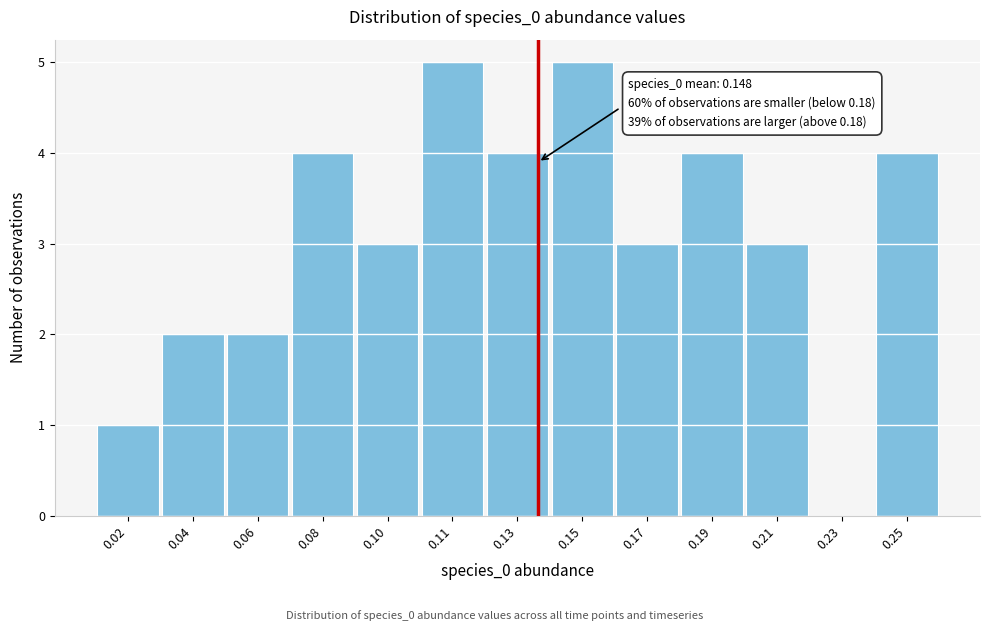

Reading left to right, extract all data points from this chart.

0.02=1	0.04=2	0.06=2	0.08=4	0.10=3	0.11=5	0.13=4	0.15=5	0.17=3	0.19=4	0.21=3	0.23=0	0.25=4